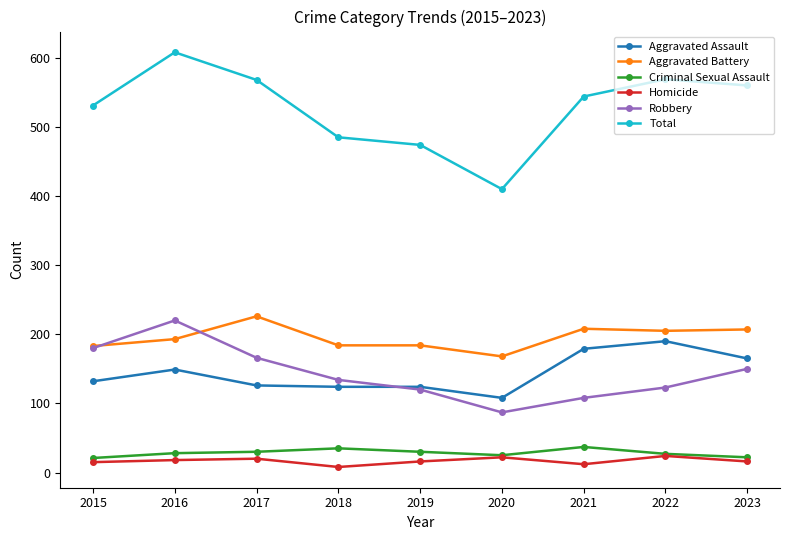

What is the difference between the maximum and minimum values in the Total series?

198